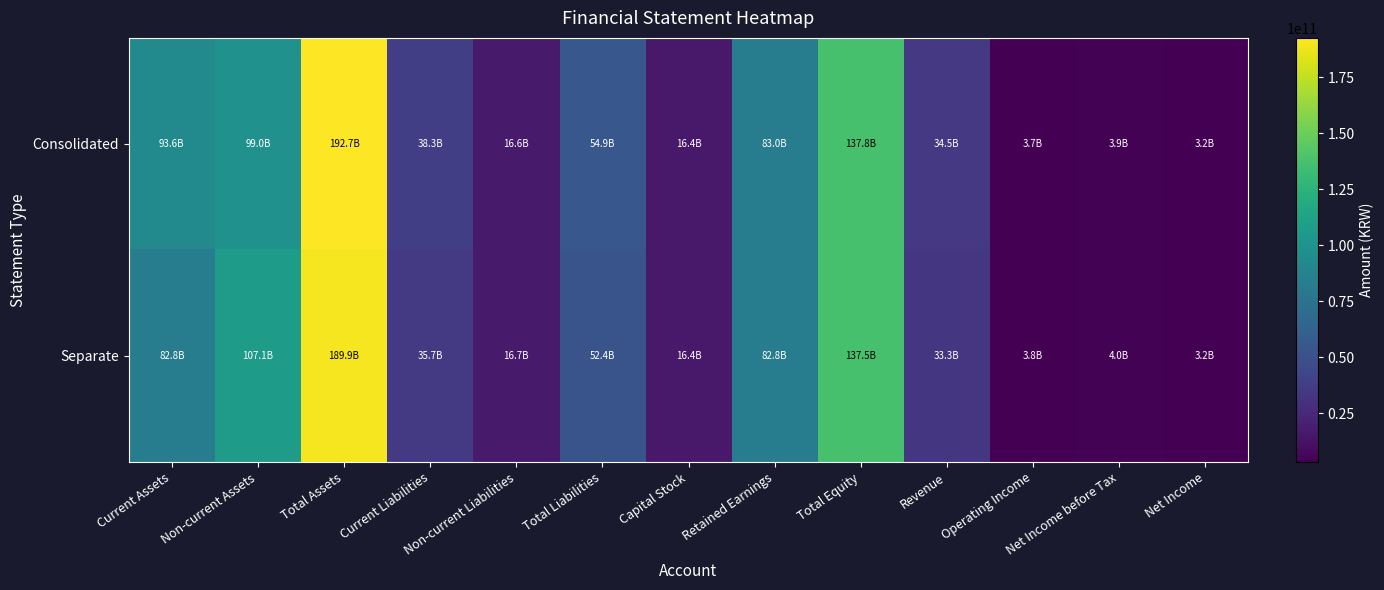

Reading left to right, list all the values displayed in this chart.

Consolidated: Current Assets=93626044452	Non-current Assets=99045210442	Total Assets=192671254894	Current Liabilities=38287647806	Non-current Liabilities=16572569629	Total Liabilities=54860217435	Capital Stock=16443768000	Retained Earnings=83027382968	Total Equity=137811037459	Revenue=34458366003	Operating Income=3734758381	Net Income before Tax=3899198150	Net Income=3150139830
Separate: Current Assets=82819037884	Non-current Assets=107088764879	Total Assets=189907802763	Current Liabilities=35716664277	Non-current Liabilities=16655569629	Total Liabilities=52372233906	Capital Stock=16443768000	Retained Earnings=82757211929	Total Equity=137535568857	Revenue=33309820646	Operating Income=3836251315	Net Income before Tax=3958139402	Net Income=3221530936